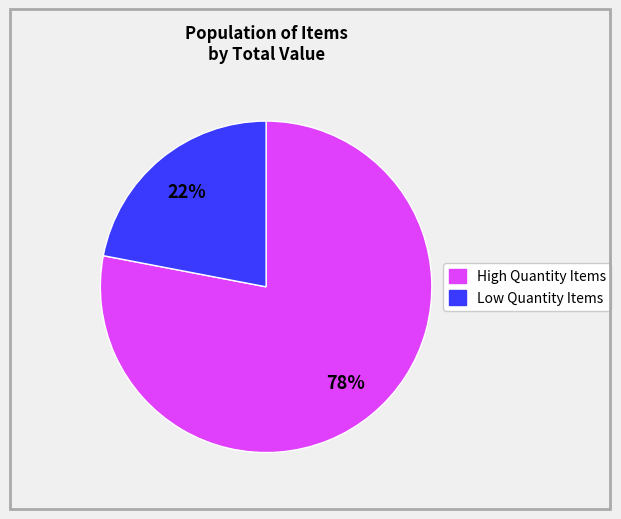

Rank the categories by value from highest to lowest.

High Quantity Items, Low Quantity Items